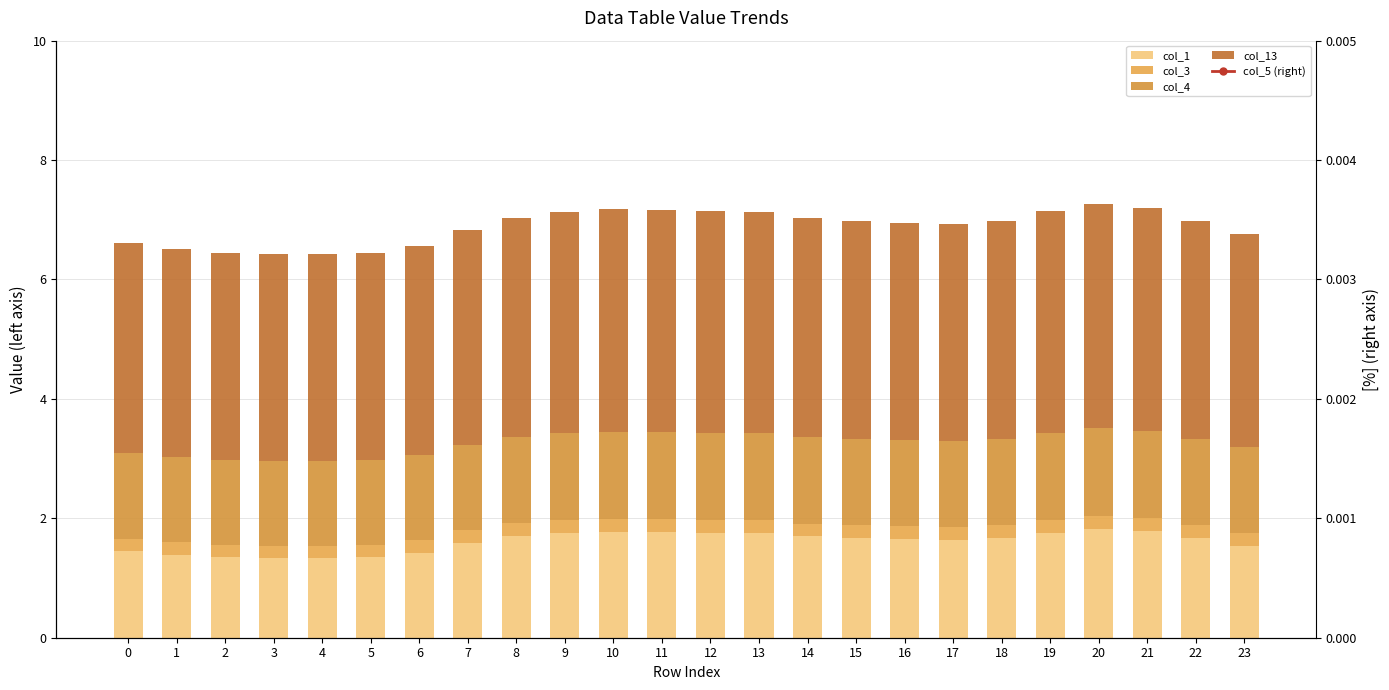

Which series has the largest total across all categories?

col_13